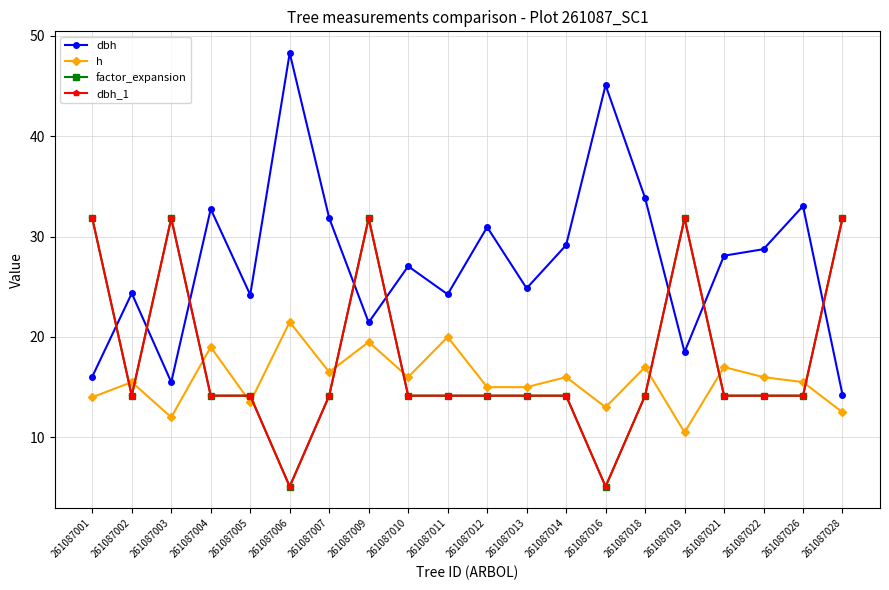

At which category does factor_expansion reach its first local peak?

261087003